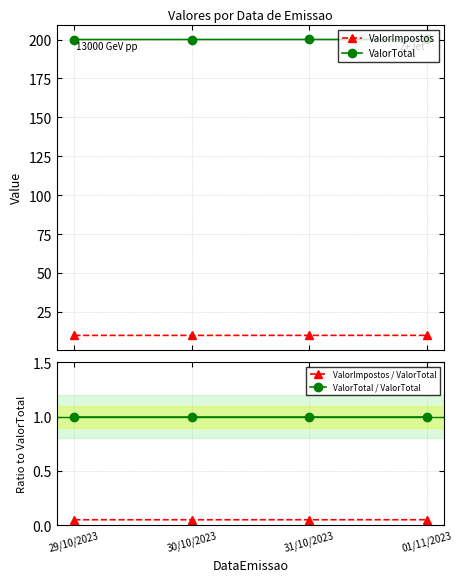

What is the difference between the highest and lowest values at 31/10/2023?

200.0